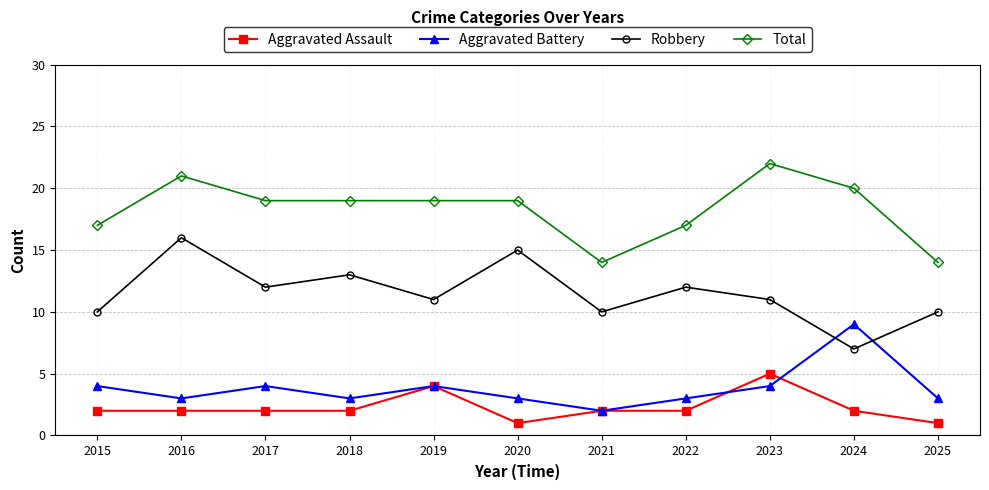

What is the approximate value of Aggravated Battery at 2021?

2